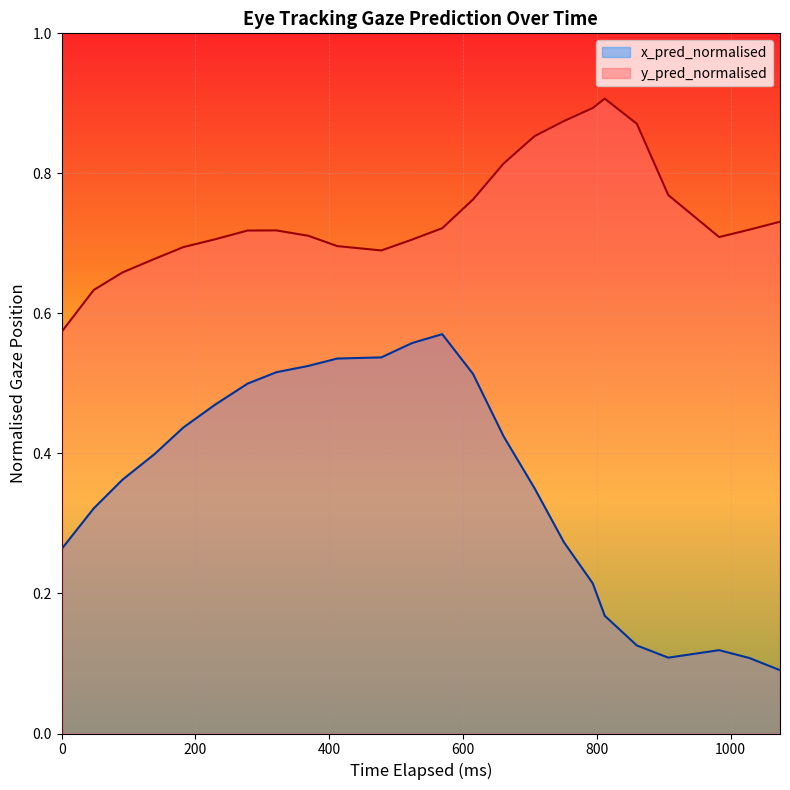

True or false: y_pred_normalised has more than 0 points higher than both neighbors.

True